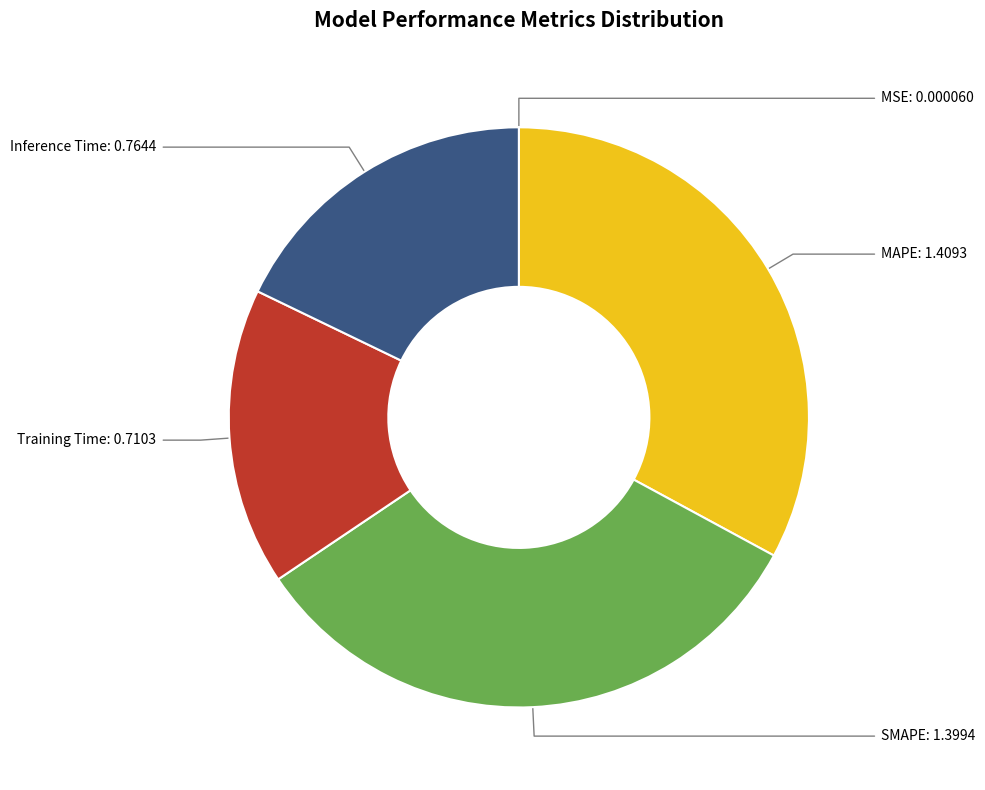

Is there a majority slice in this chart?

No